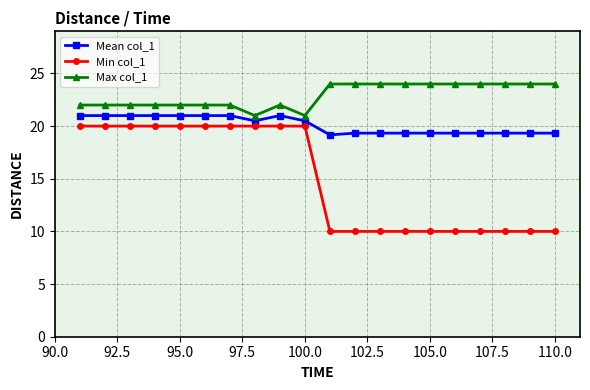

True or false: Min col_1 and Max col_1 cross at least once.

False